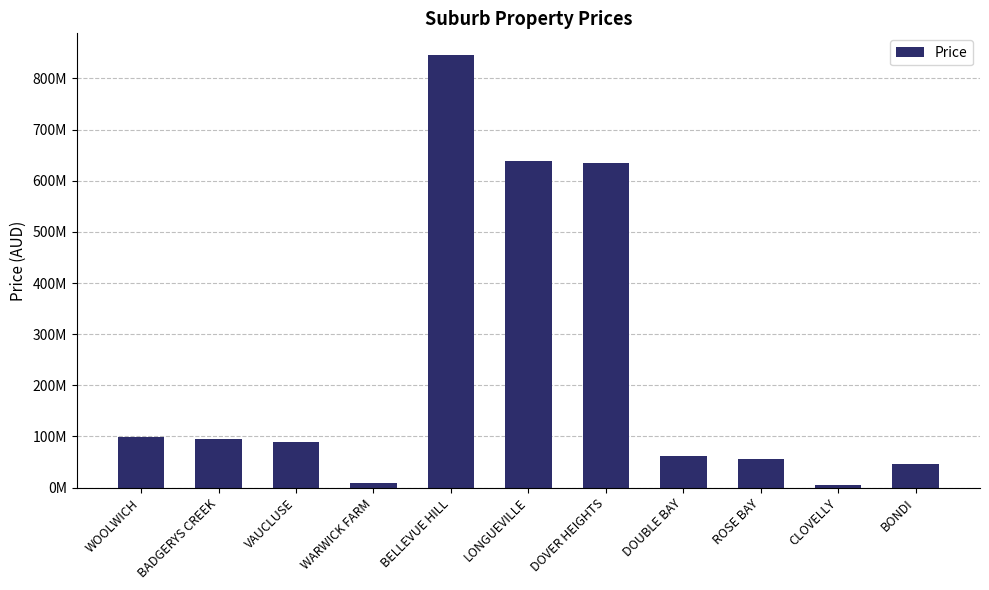

At which label is the value closest to 425500000?

DOVER HEIGHTS